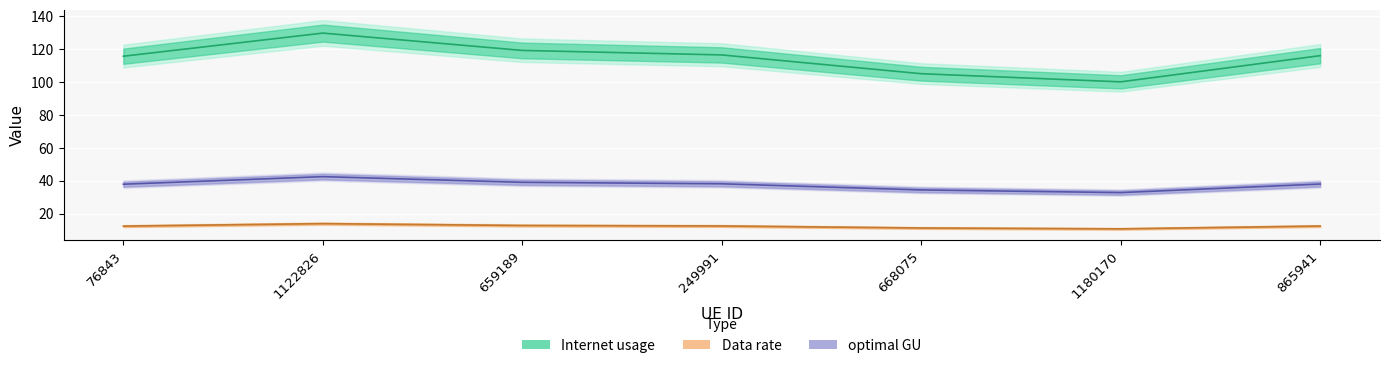

What is the label of the 2nd point from the right?

1180170